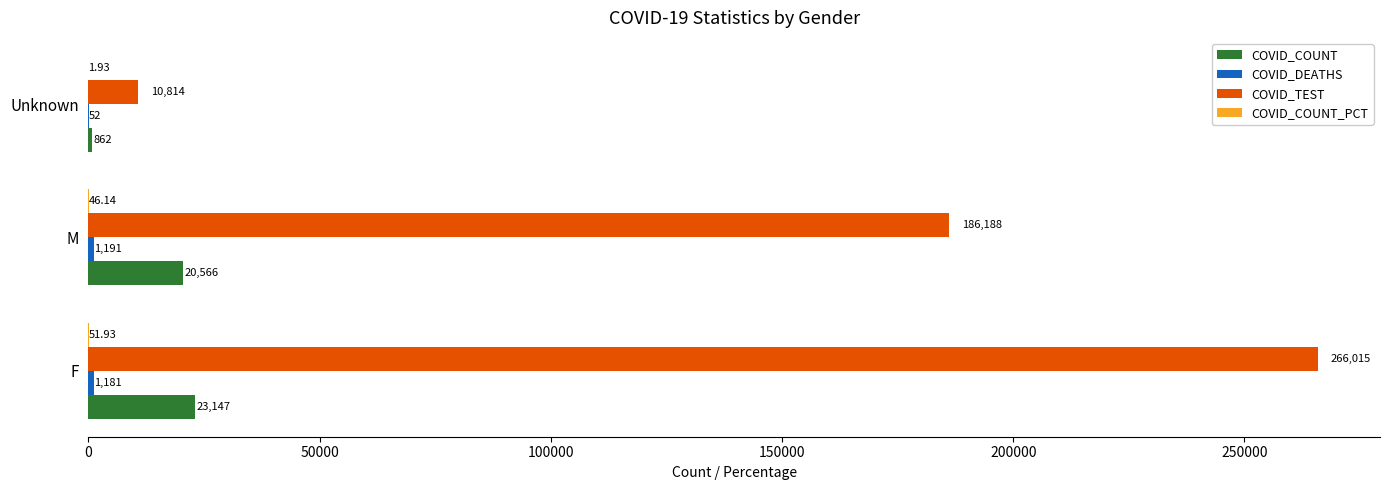

Which category has the highest value across all series?

F